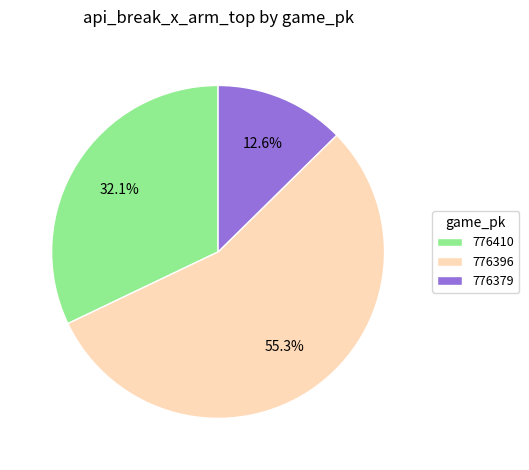

How much of the chart is everything except 776410?

67.9%